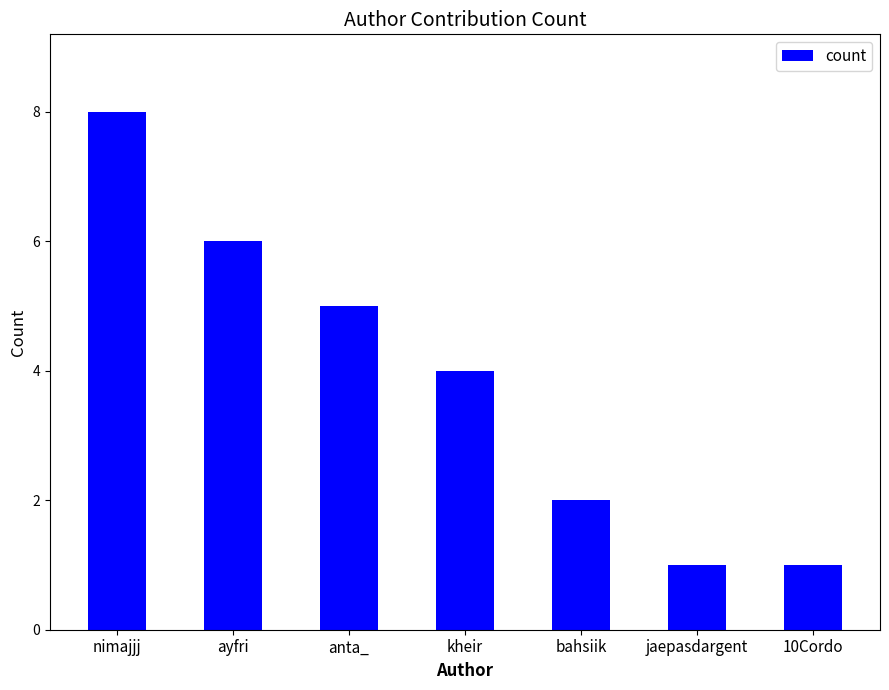

What is the ratio of the value at jaepasdargent to the value at nimajjj?

0.1